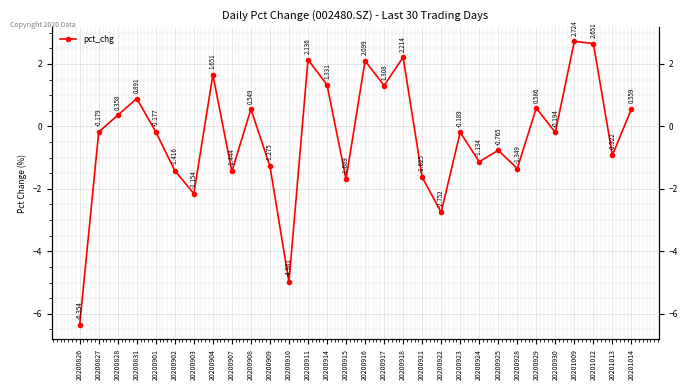

What is the difference between the maximum and minimum values?

9.1